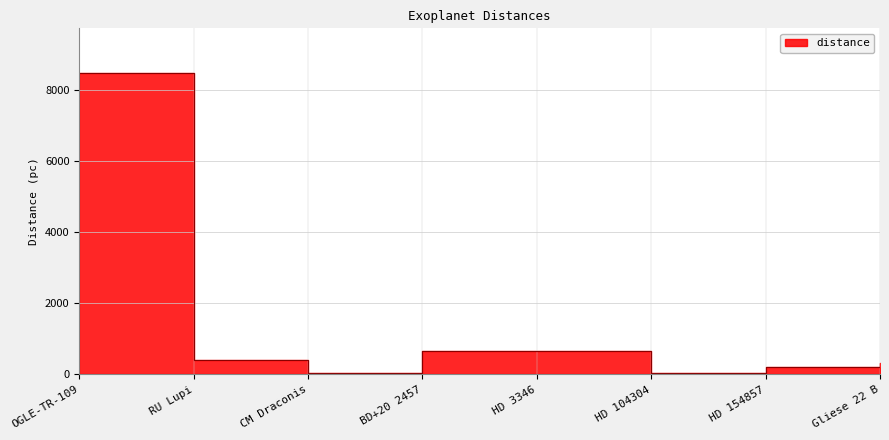

What is the sum of all values?

10793.7